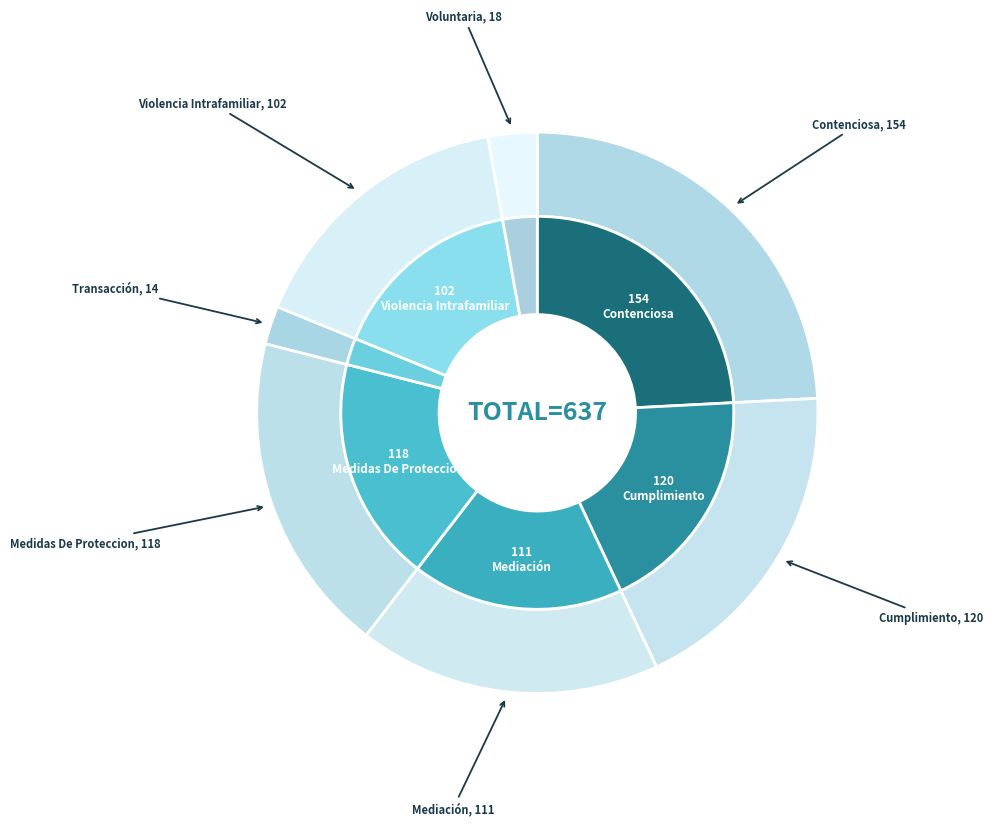

Does any single category account for the majority?

No